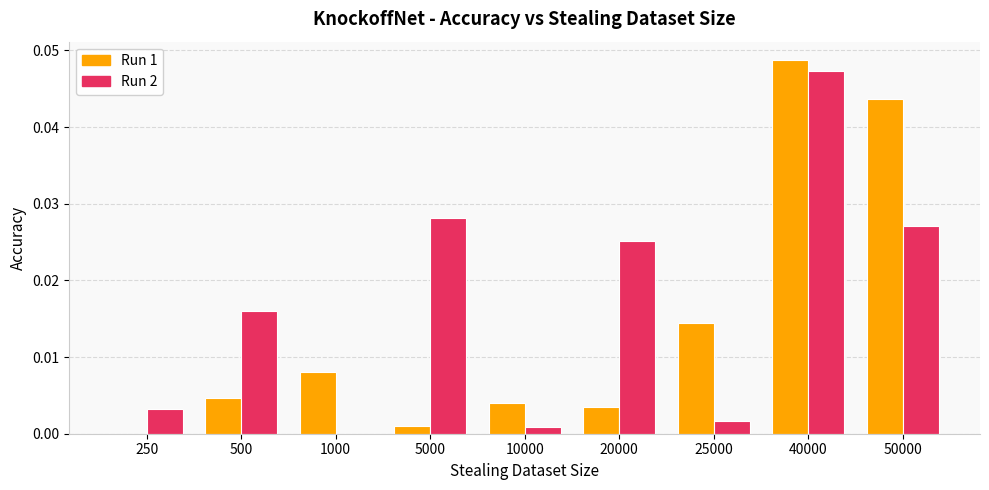

Does the chart contain stacked bars?

No